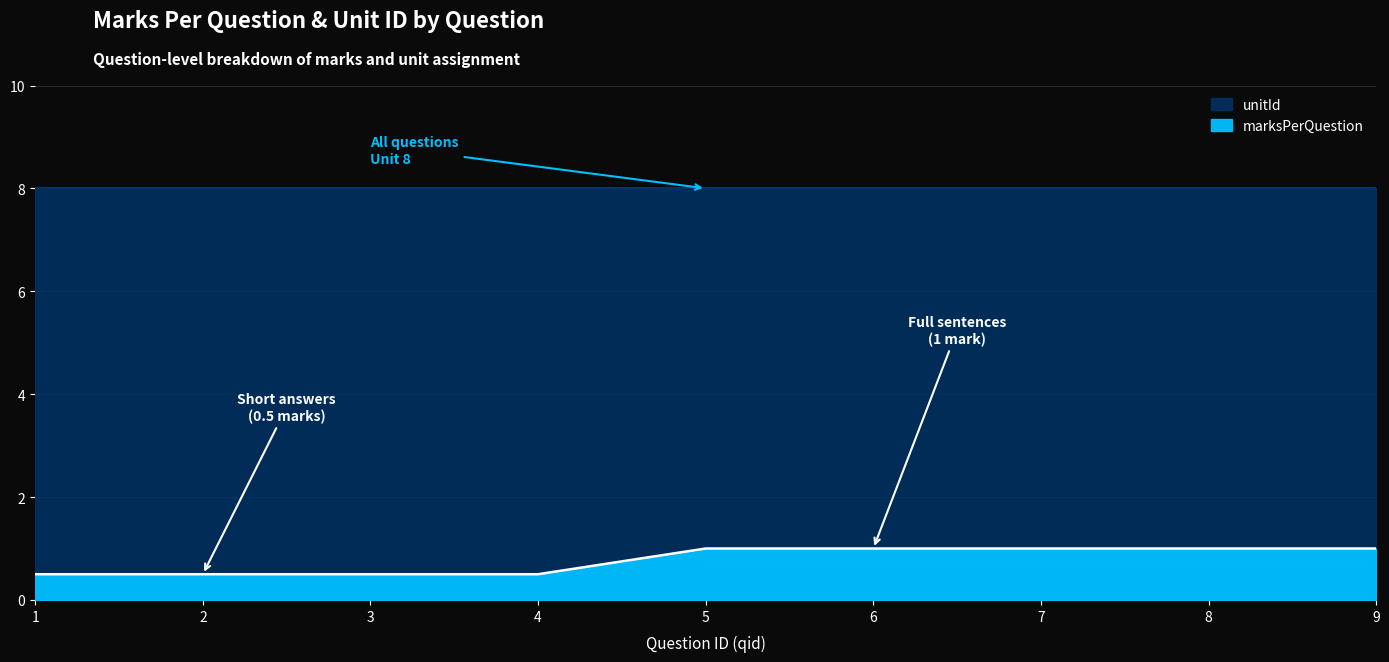

What is the change in value from 2 to 8?

+0.5